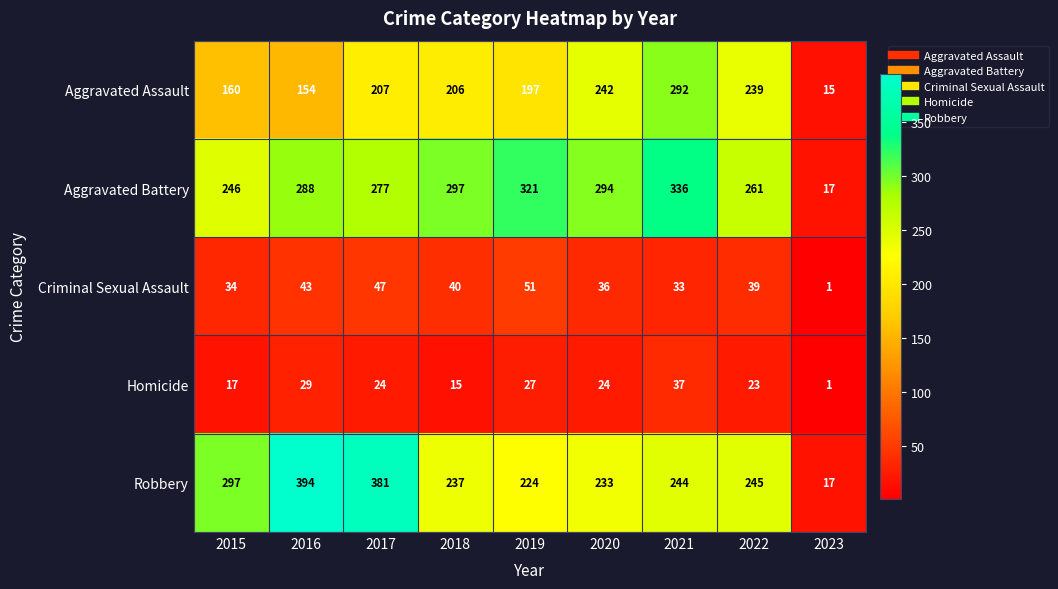

What is the total value across all series at 2017?

936